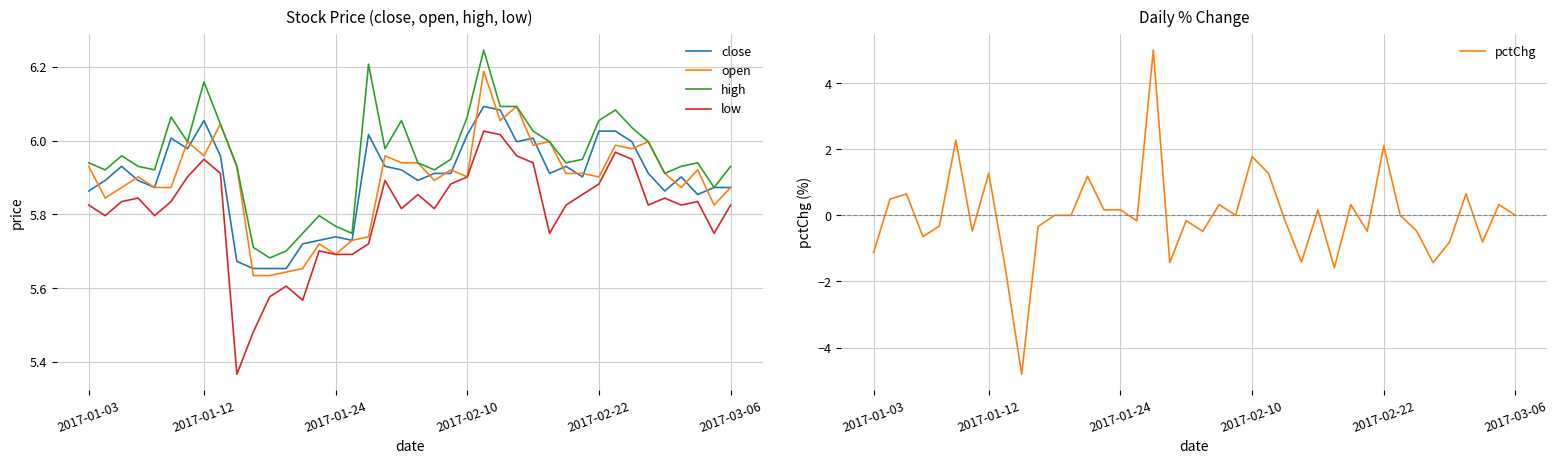

True or false: low and high cross at least once.

False